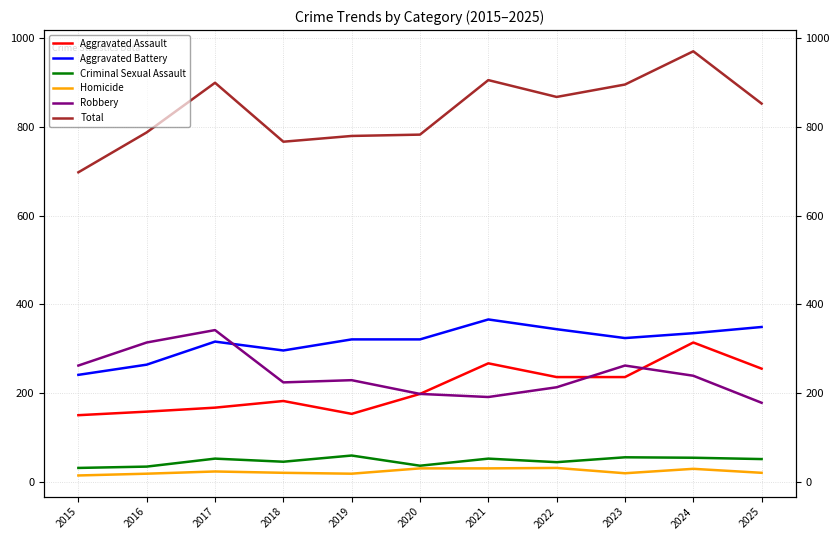

What is the value of the Aggravated Assault point at the 11th from the left?

255